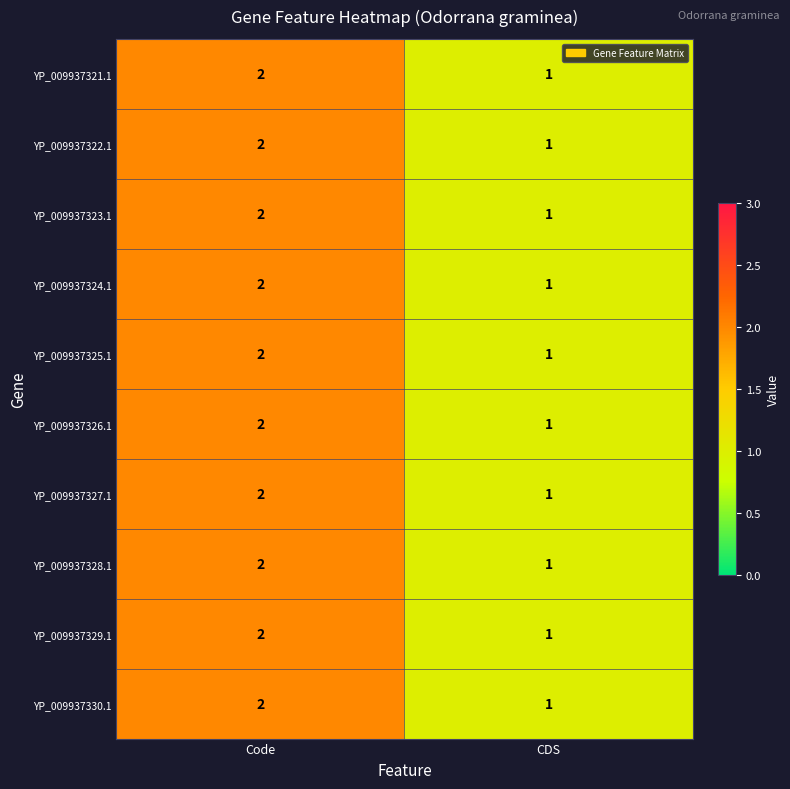

The value of YP_009937323.1 at Code is 2. True or false?

True